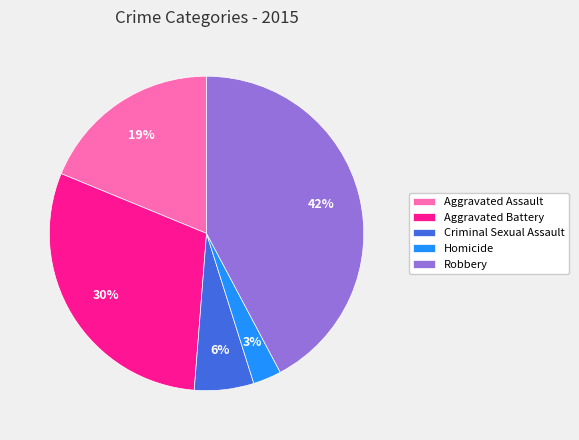

Does Robbery represent more than half of the total?

No